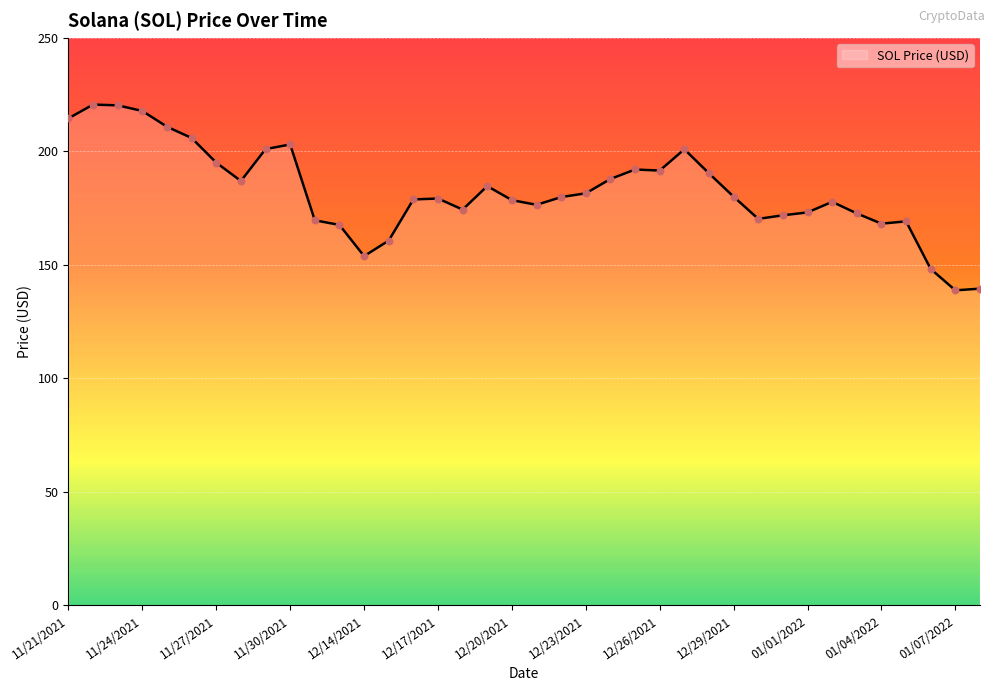

What is the difference between the maximum and minimum values?

81.8